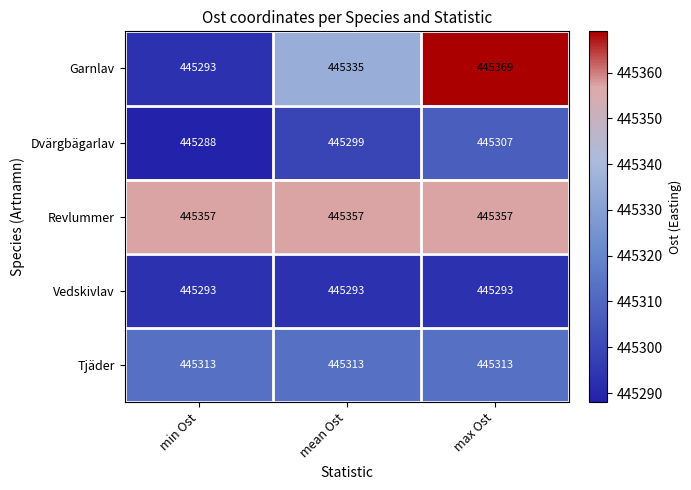

At which label does Garnlav reach its minimum?

min Ost